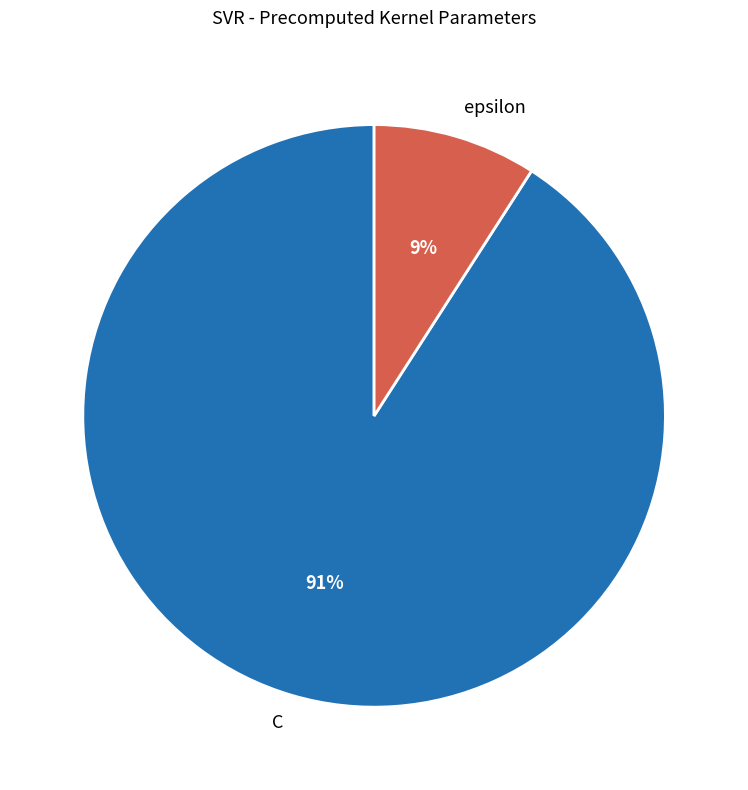

Rank the categories by value from lowest to highest.

epsilon, C